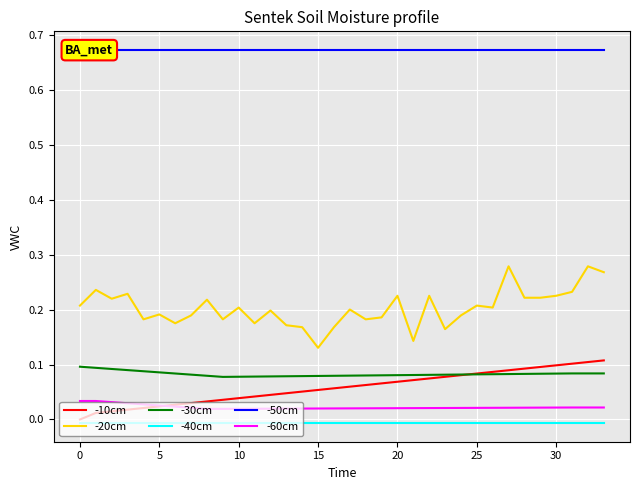

What is the sum of all -60cm values?

0.8